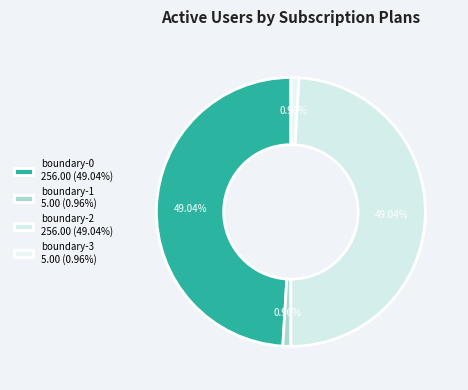

Is there any slice that represents more than half of the pie?

No